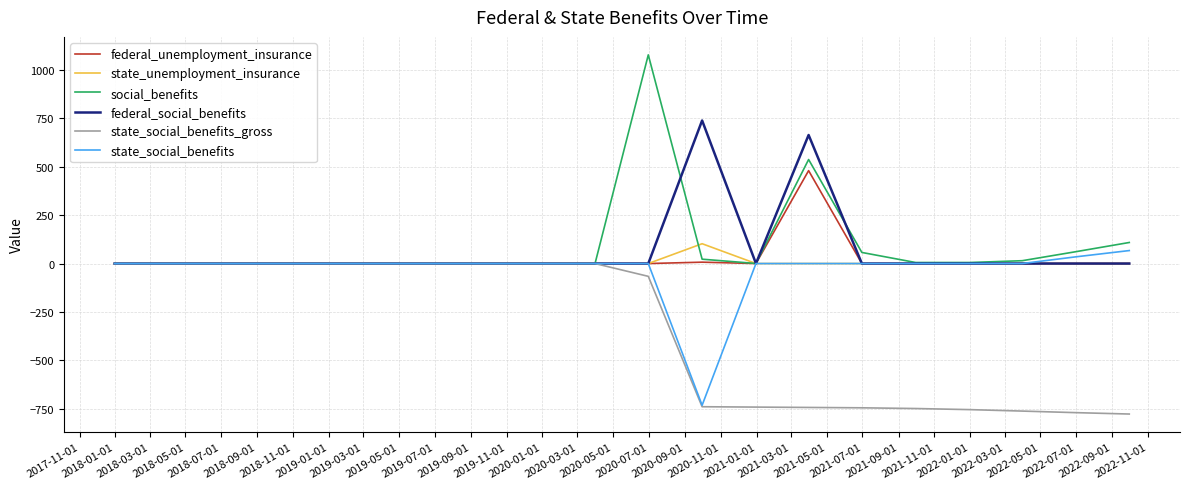

True or false: social_benefits has more than 1 interior local peaks.

True